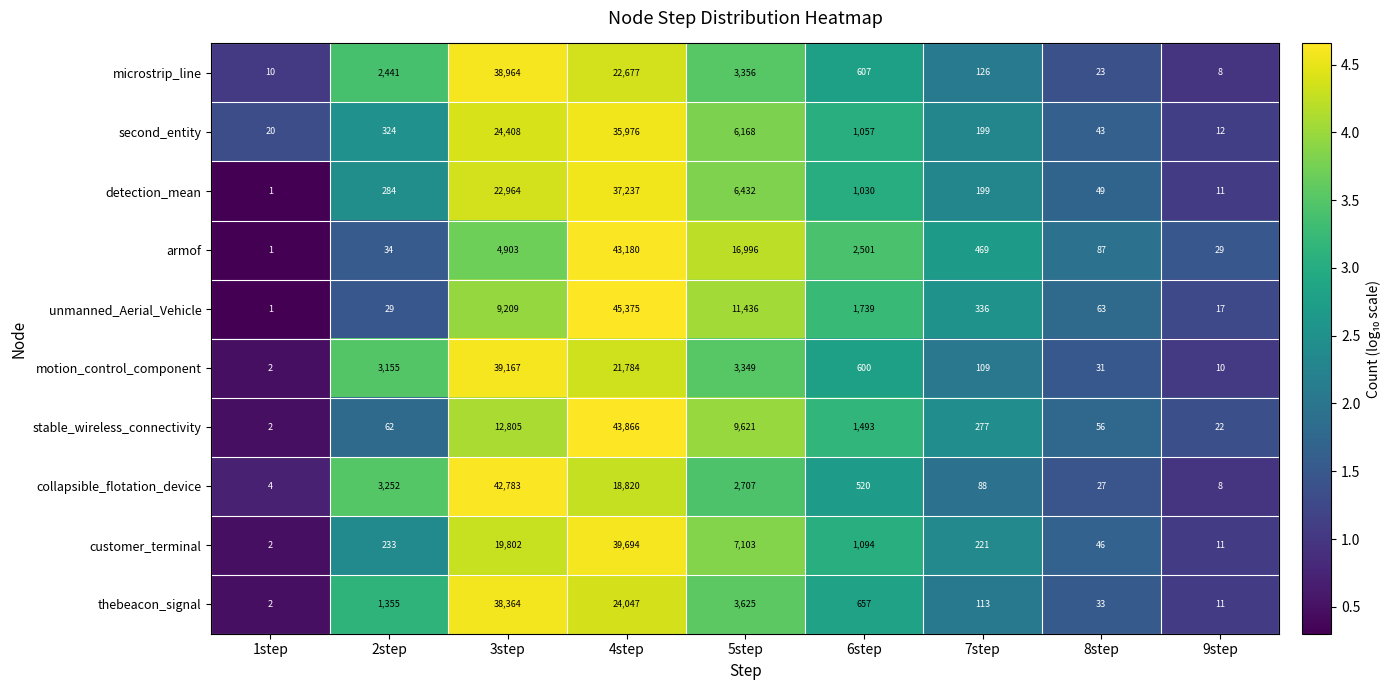

List the series in order of their peak value, lowest first.

second_entity, detection_mean, thebeacon_signal, microstrip_line, motion_control_component, customer_terminal, collapsible_flotation_device, armof, stable_wireless_connectivity, unmanned_Aerial_Vehicle